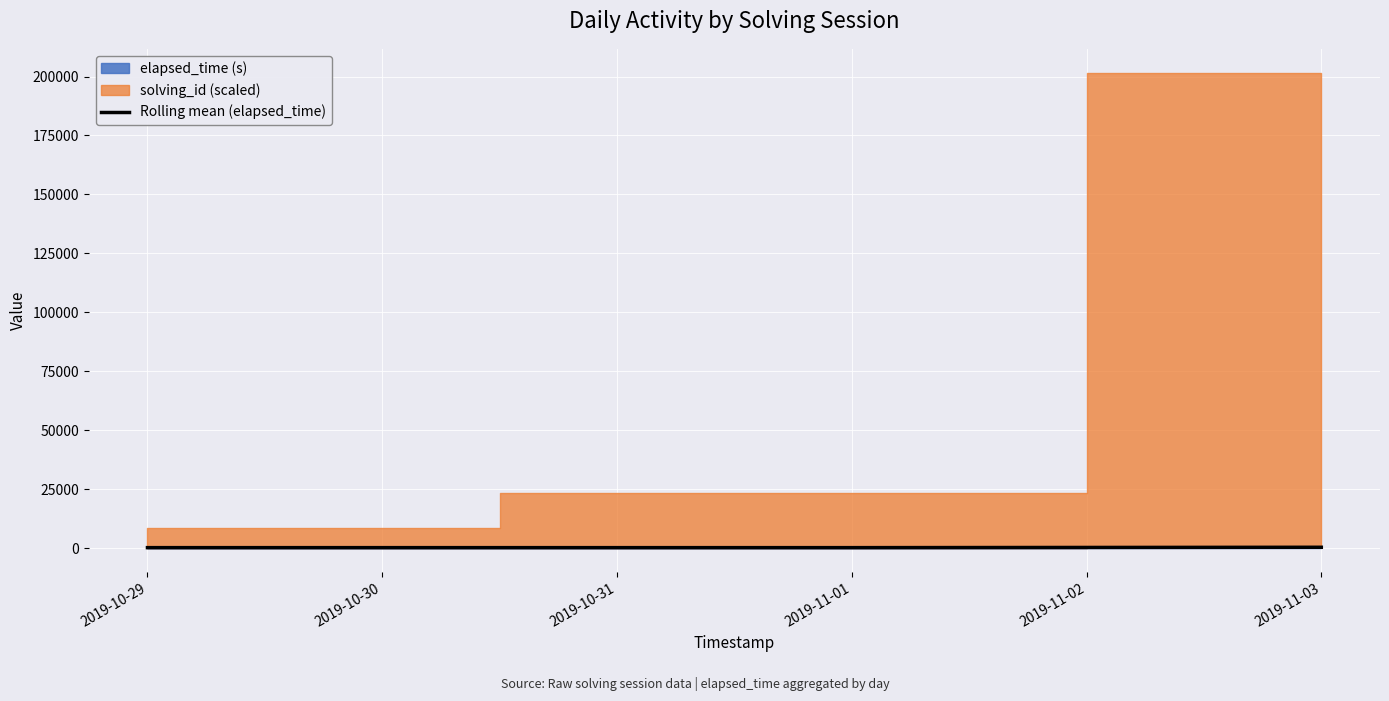

At which label is the value closest to 261?

2019-10-29